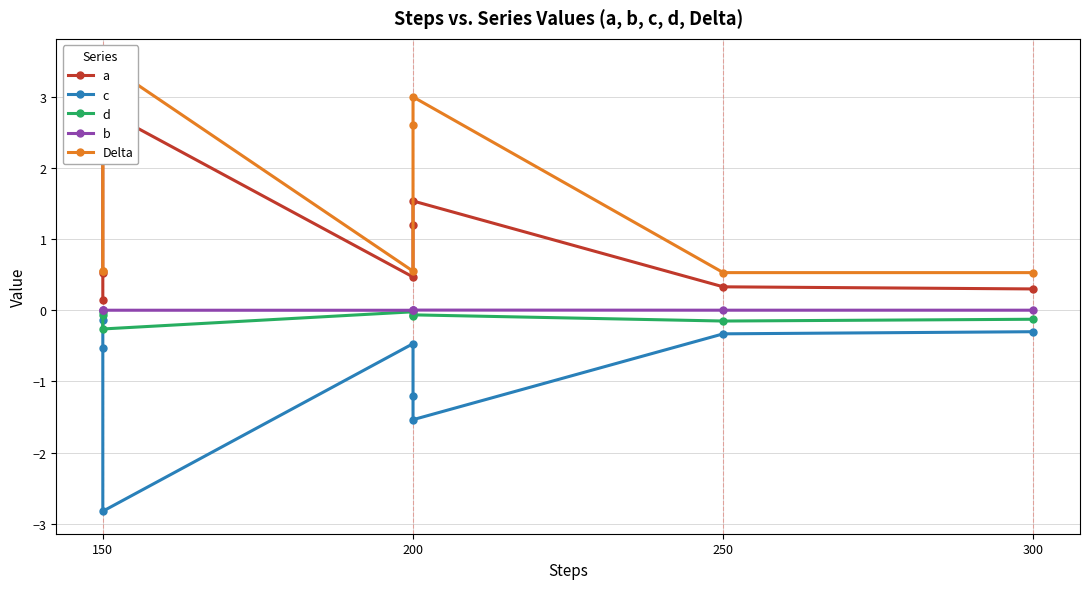

True or false: a has a value of 1.5 at 200.

True